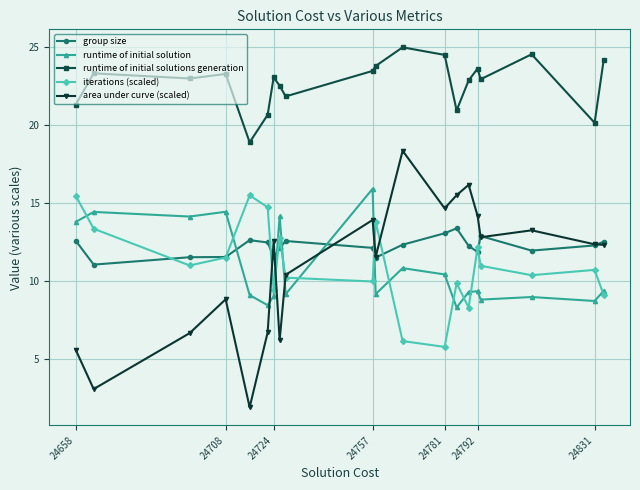

What is the value of the runtime of initial solutions generation point at the 4th from the left?

23.3